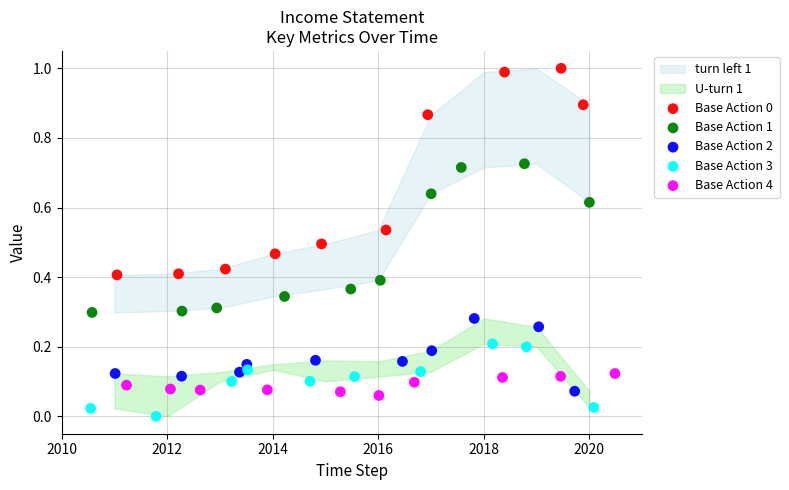

Which series contains the lowest Y value?

Base Action 3